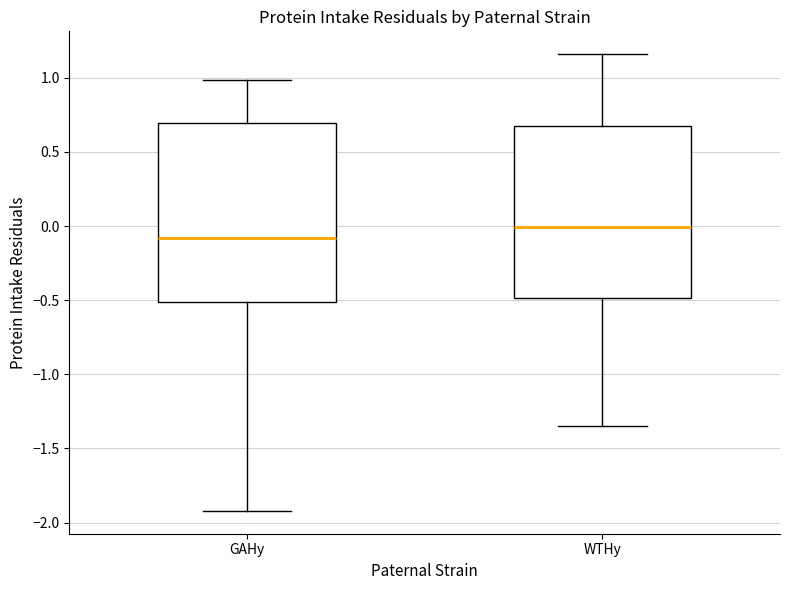

Which box has the lowest median line?

GAHy